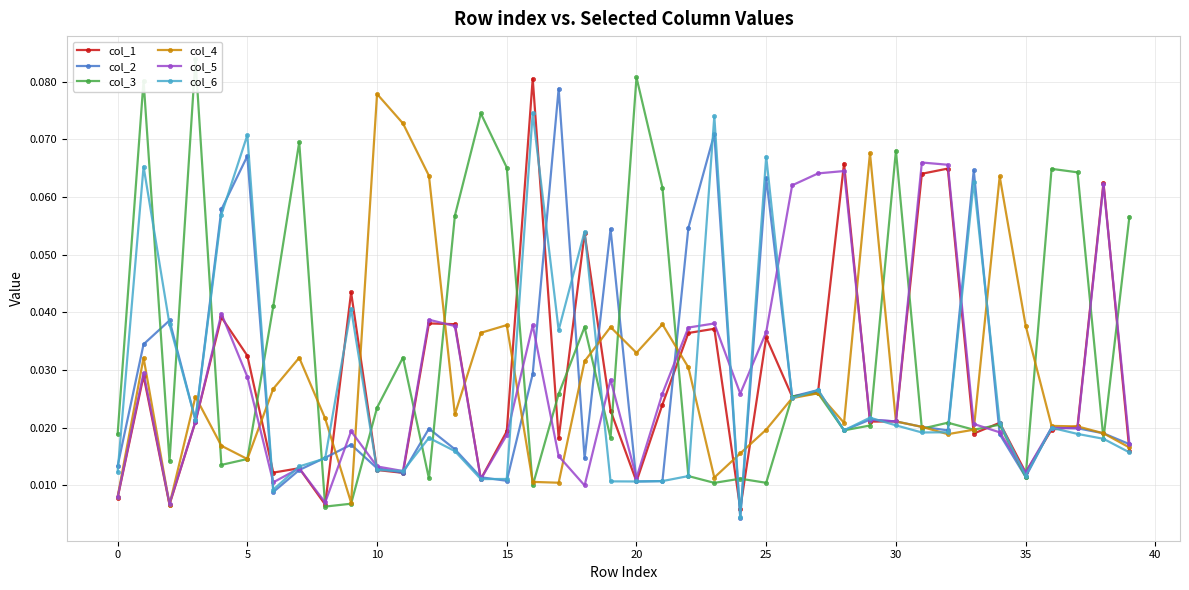

How many intersections are there between col_6 and col_1?

17